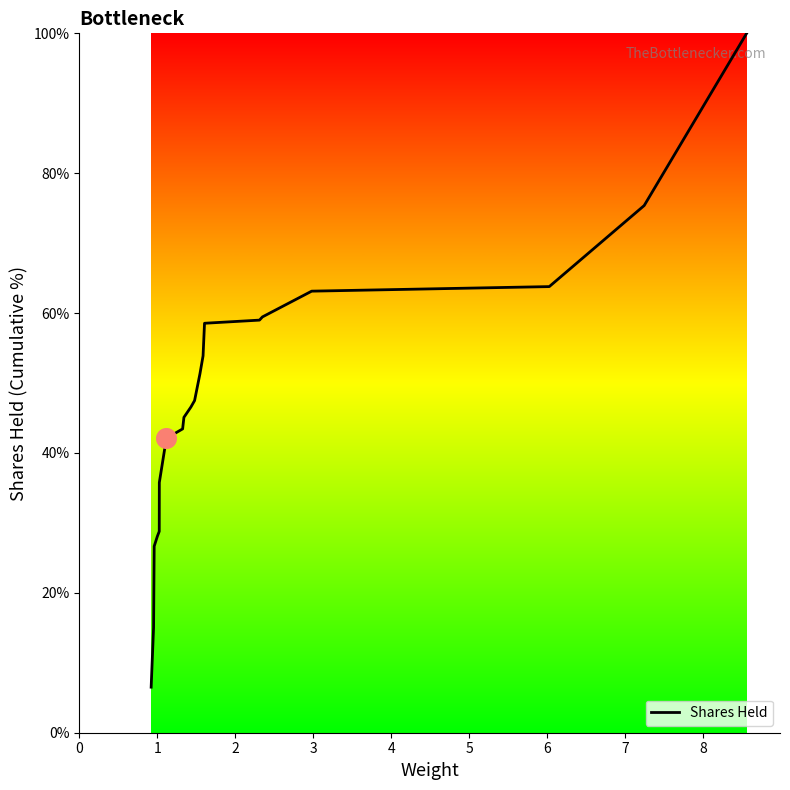

What is the greatest value displayed?

100.0